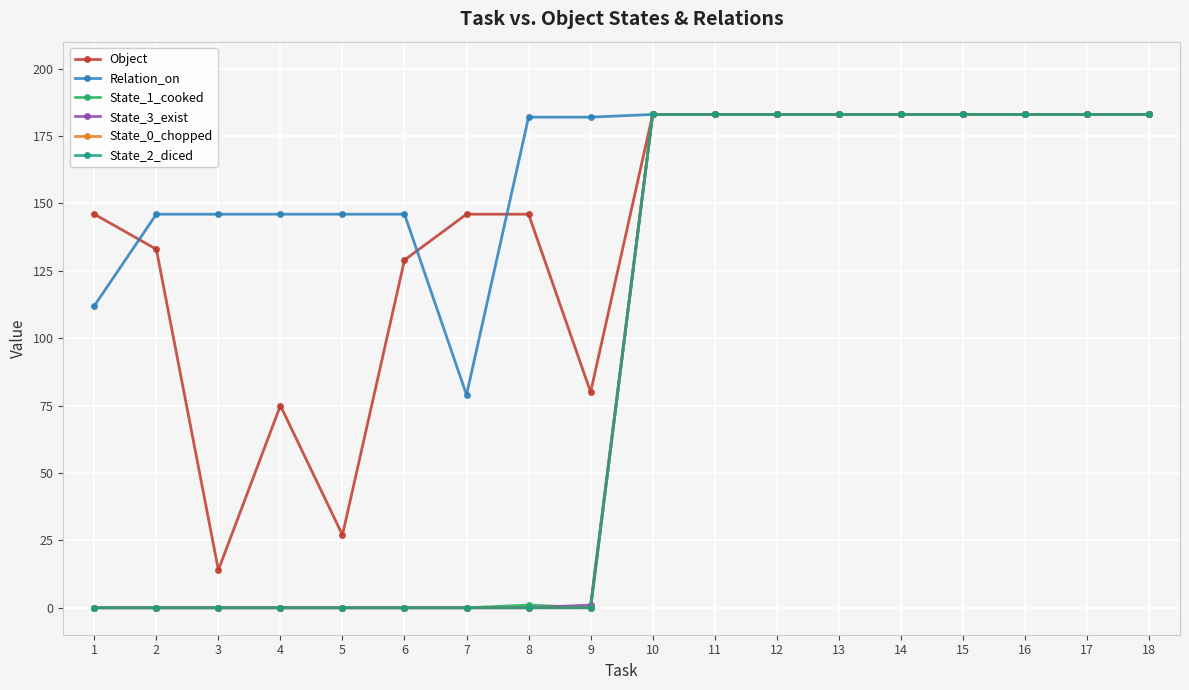

Where is the first local maximum for Object?

4